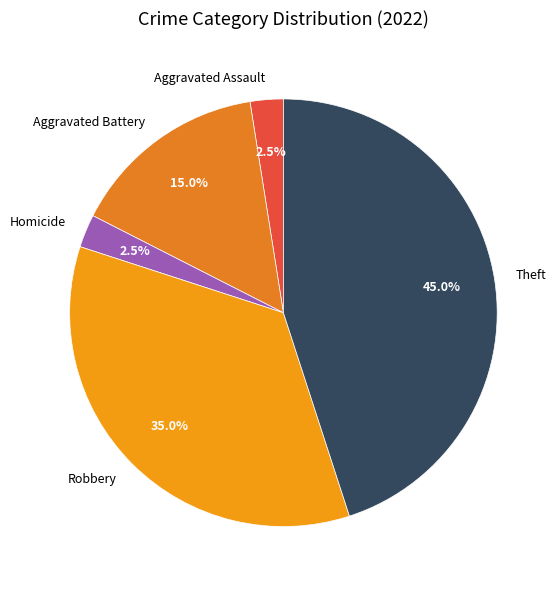

To the nearest percent, what portion does Theft represent?

45%